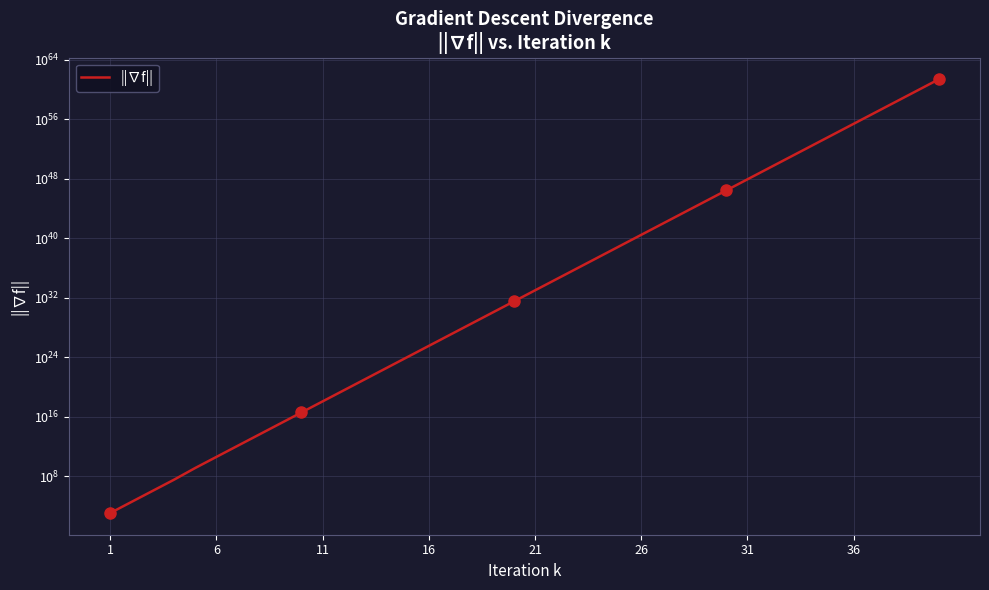

What is the difference between the maximum and minimum values?

21278336661385870905742768455410133096259283678984182811328512.0